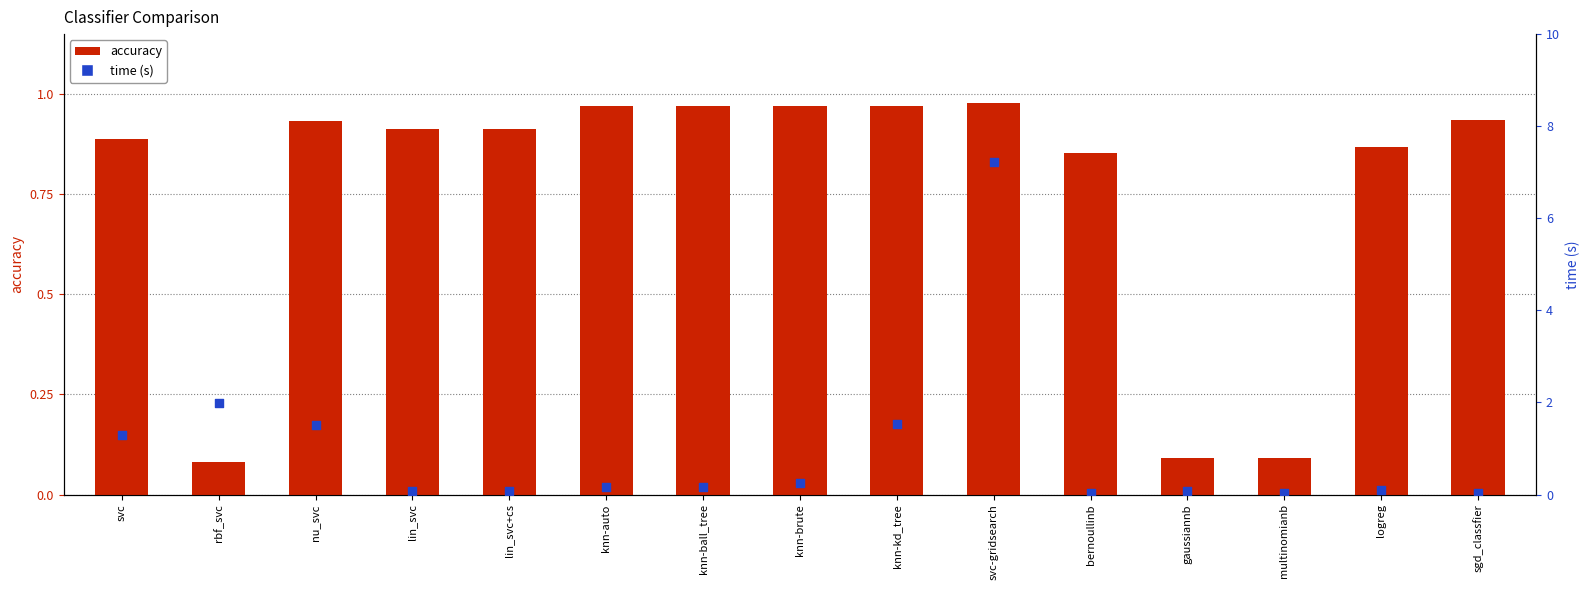

Which series reaches the maximum Y coordinate?

time (s)